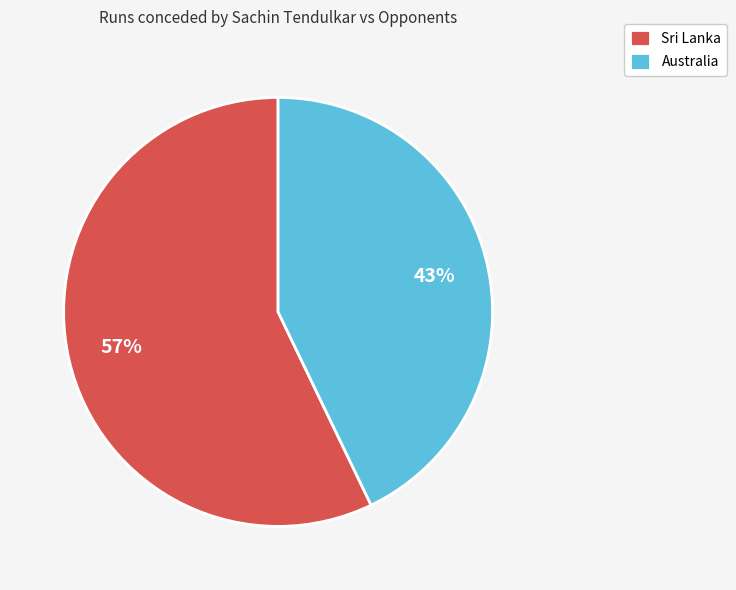

True or false: Sri Lanka accounts for 69% of the total.

False